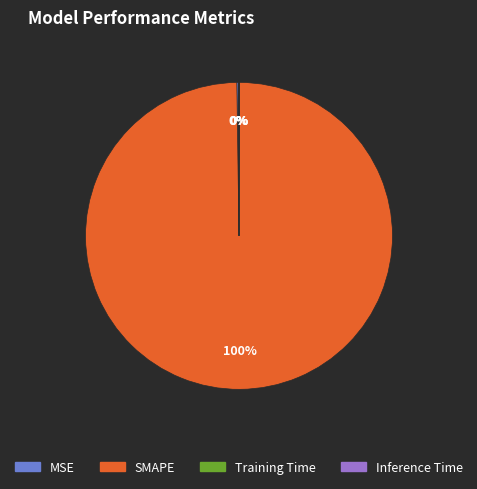

Is there any slice that represents more than half of the pie?

Yes